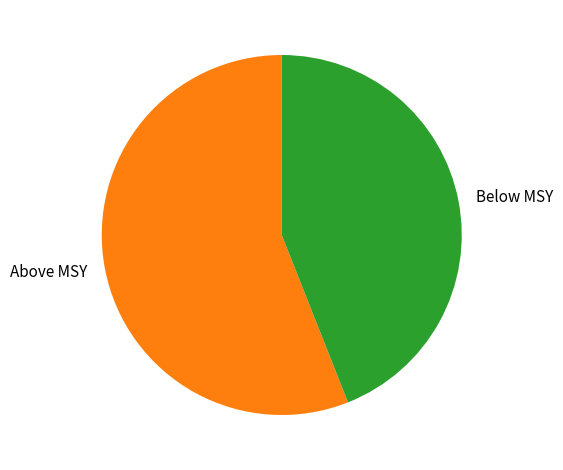

True or false: Above MSY accounts for 56% of the total.

True